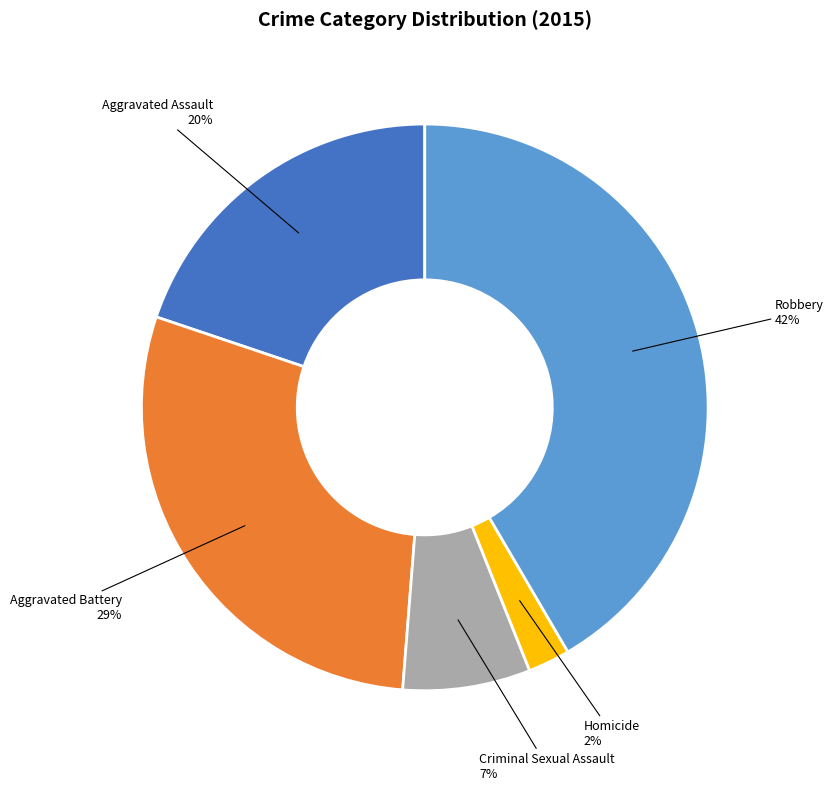

To the nearest percent, what is the average slice percentage?

20%